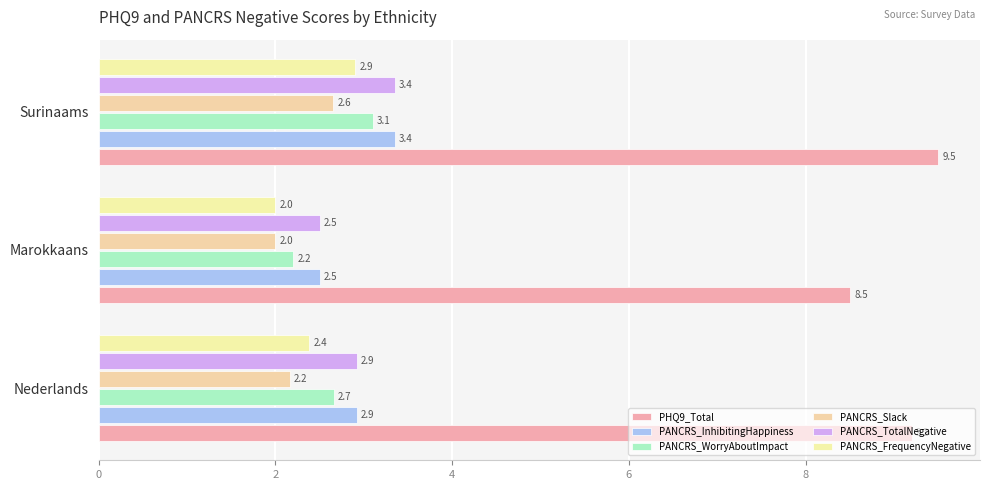

What is the sum of all PANCRS_TotalNegative values?

8.8